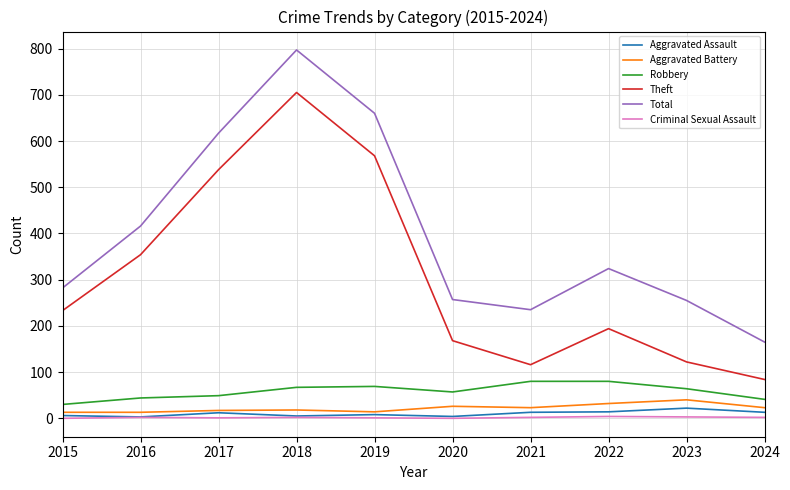

True or false: Criminal Sexual Assault has a value of 1 at 2019.

True